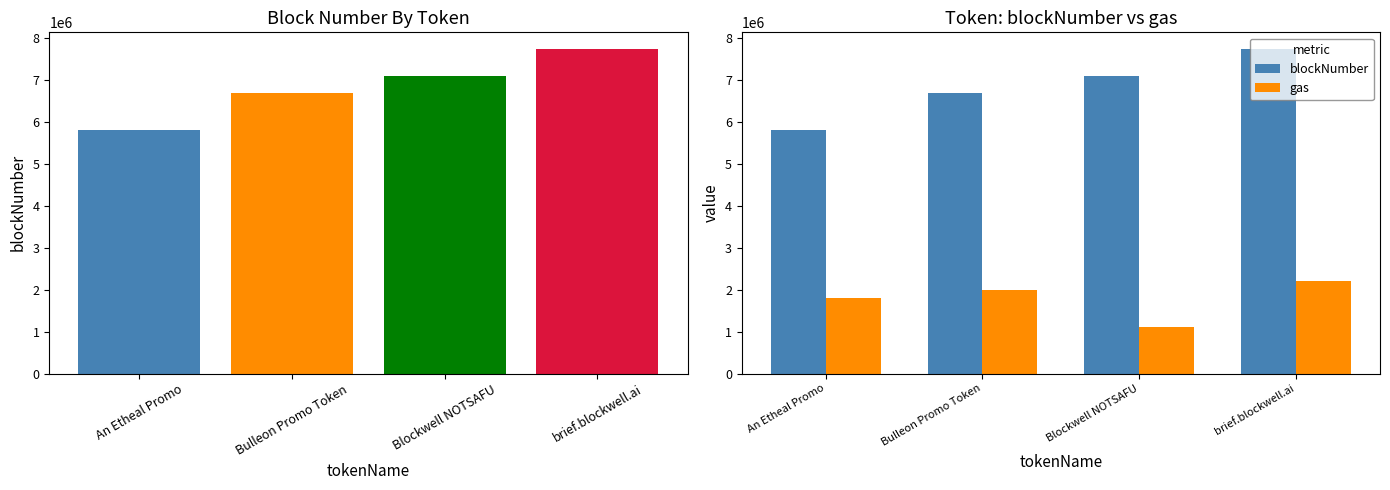

Reading right to left, list all the values displayed in this chart.

blockNumber: 7750554	7096322	6693531	5798856
gas: 2201070	1110889	2000000	1800000